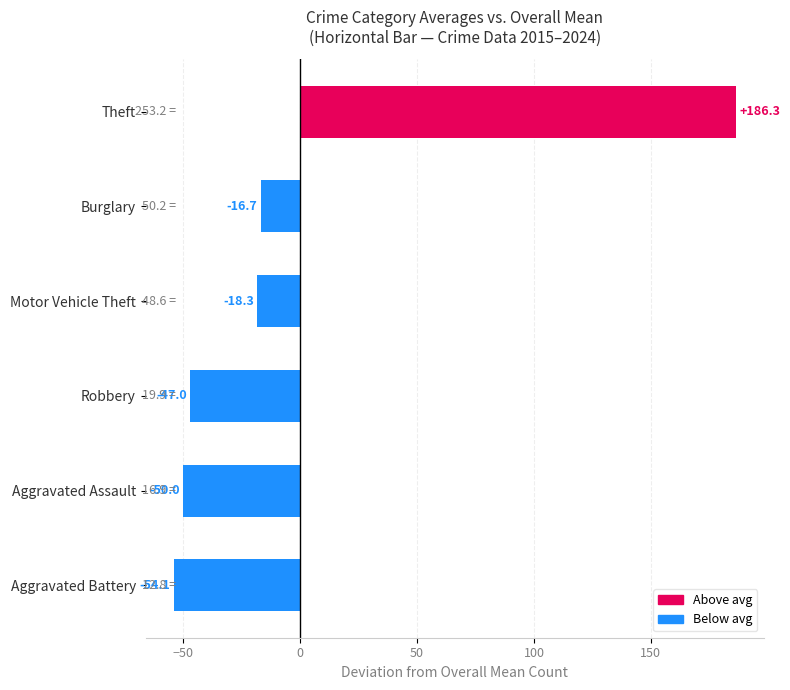

What is the difference between the values at Aggravated Battery and Burglary?

37.4